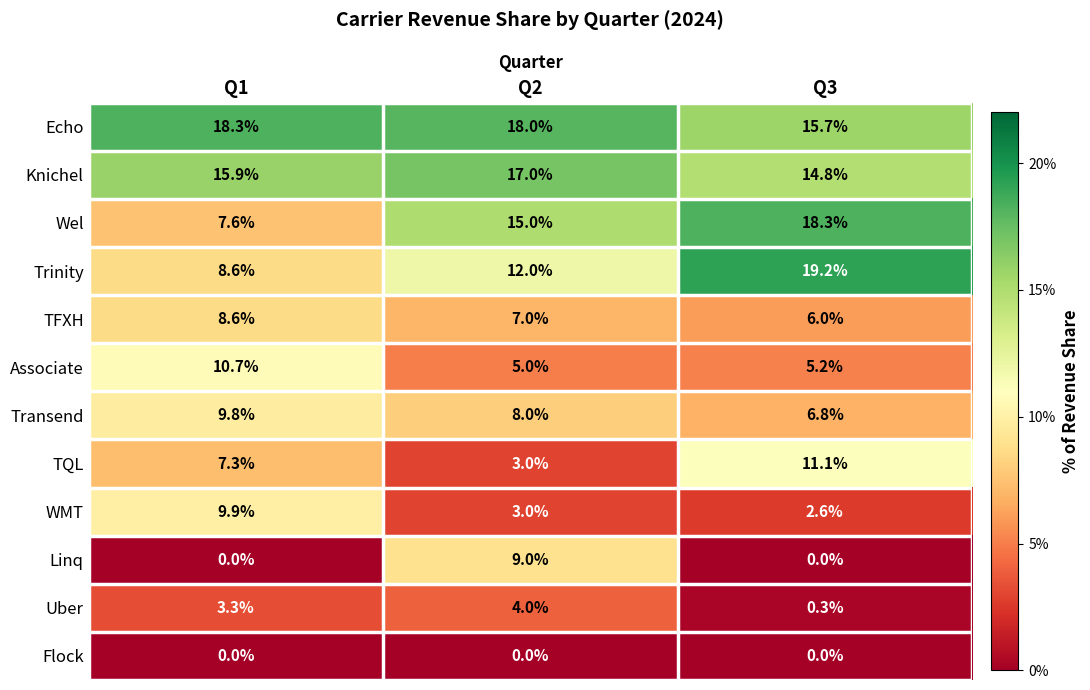

Between Q1 and Q3, which series saw the biggest shift?

Wel